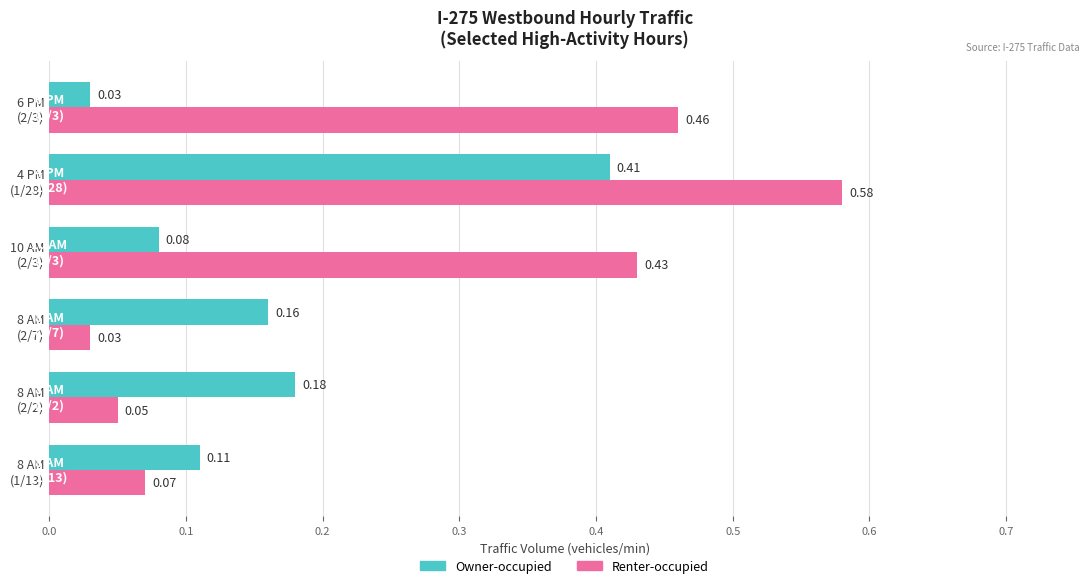

List the series in order of their peak value, lowest first.

Owner-occupied, Renter-occupied